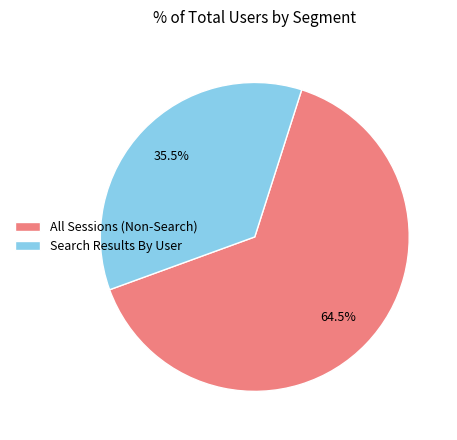

Between Search Results By User and All Sessions (Non-Search), which is larger?

All Sessions (Non-Search)